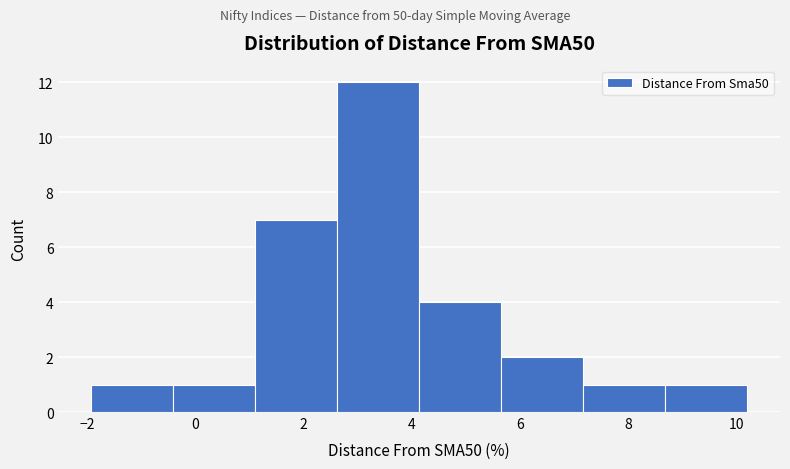

Reading left to right, transcribe this chart: for each bar, give the range it covers on the x-axis and its height. Neither the bar edges nor the heights are printed on the chart, so give them approximately, as read against the axes.

-2.0 to -0.4: 1
-0.4 to 1.2: 1
1.2 to 2.6: 7
2.6 to 4.2: 12
4.2 to 5.6: 4
5.6 to 7.2: 2
7.2 to 8.6: 1
8.6 to 10.2: 1